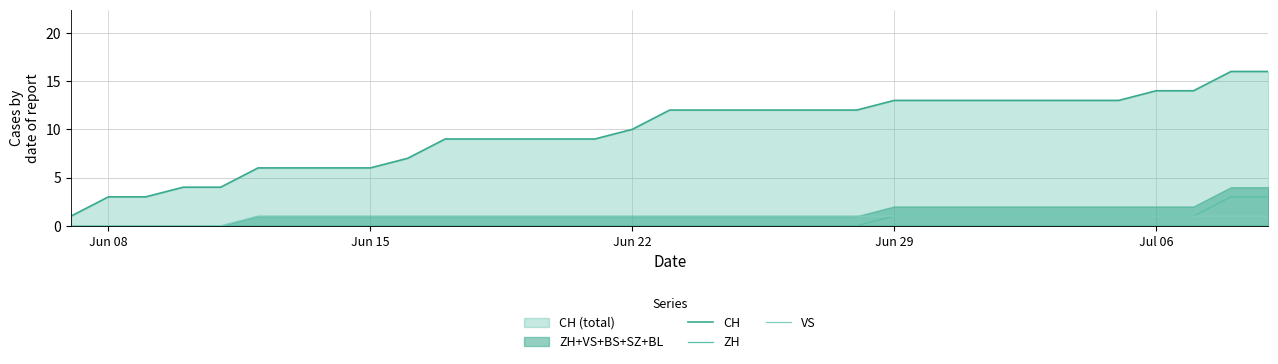

True or false: CH and ZH intersect in this chart.

False